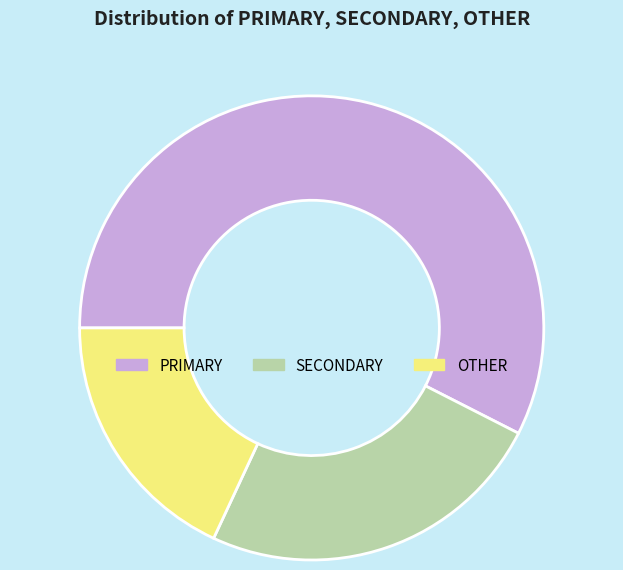

True or false: OTHER accounts for 9% of the total.

False